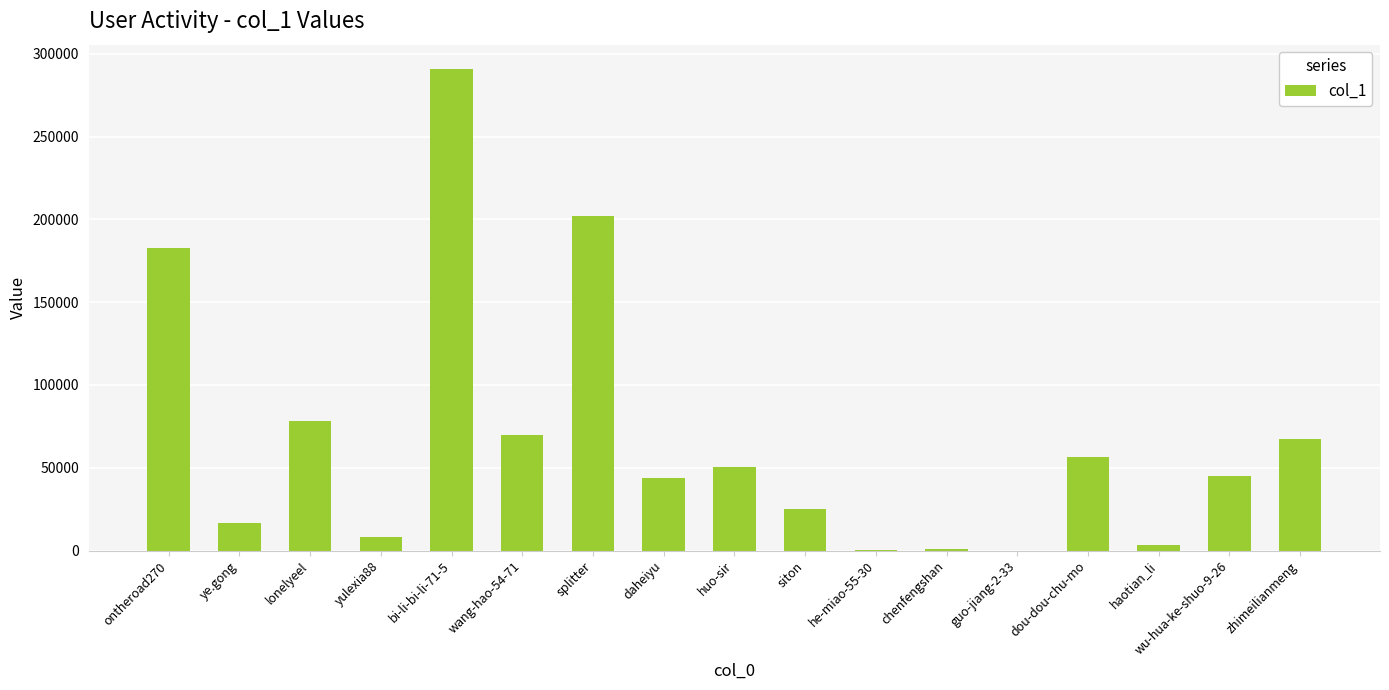

How many series are shown in this chart?

1